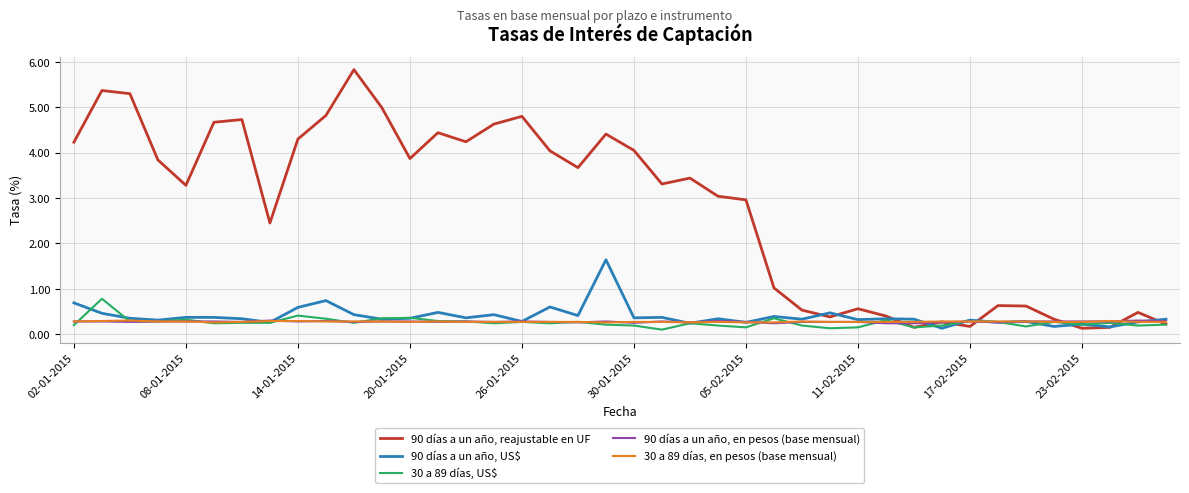

What is the sum of all 90 días a un año, reajustable en UF values?

110.8